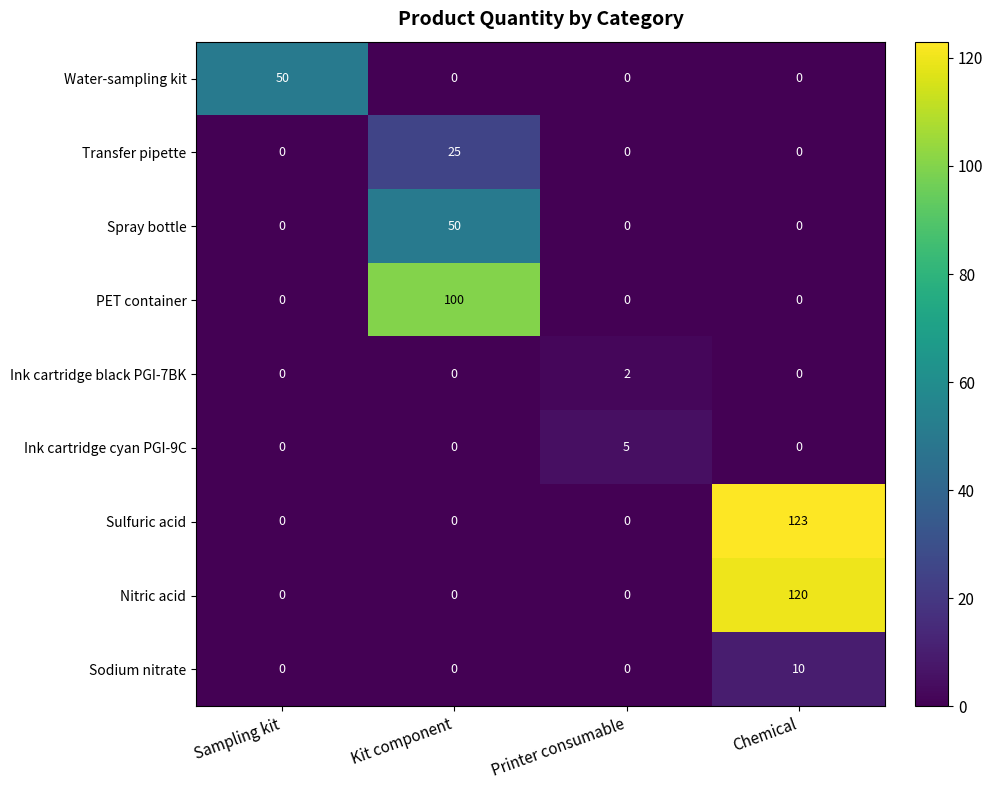

How many data points does each series have?

4